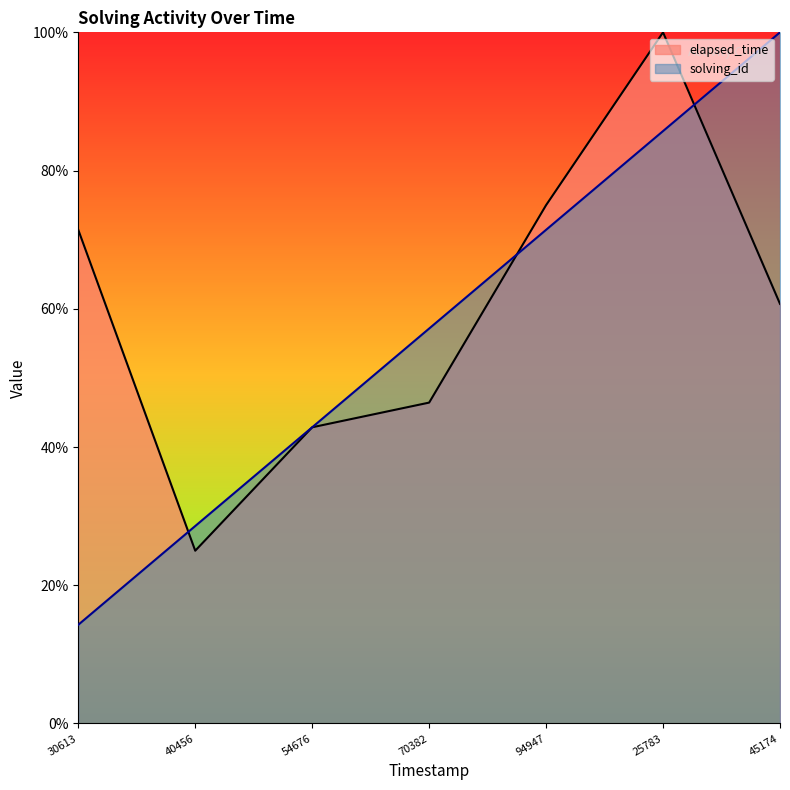

What is the minimum value for elapsed_time?

25.0